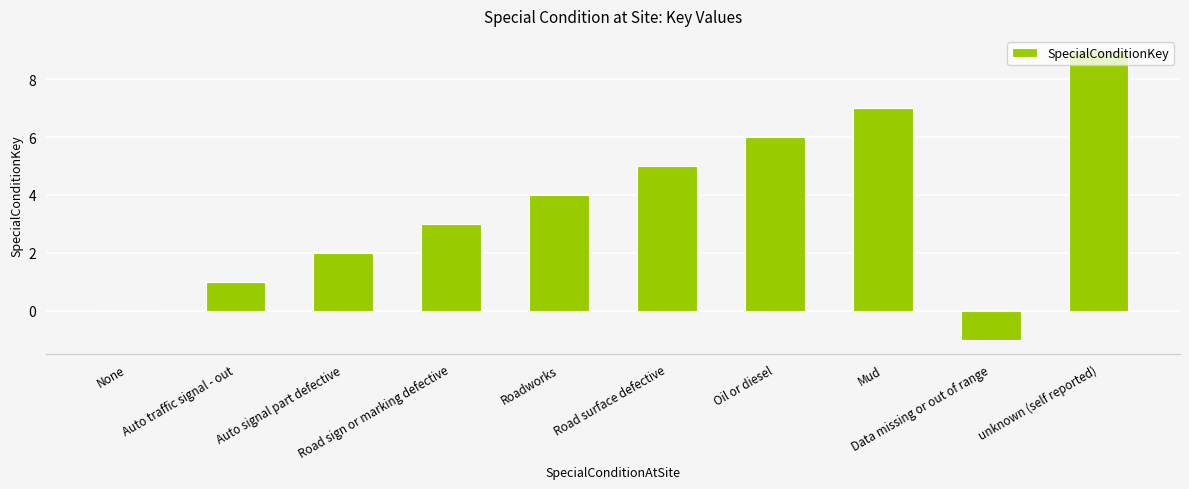

Are the bars horizontal?

No